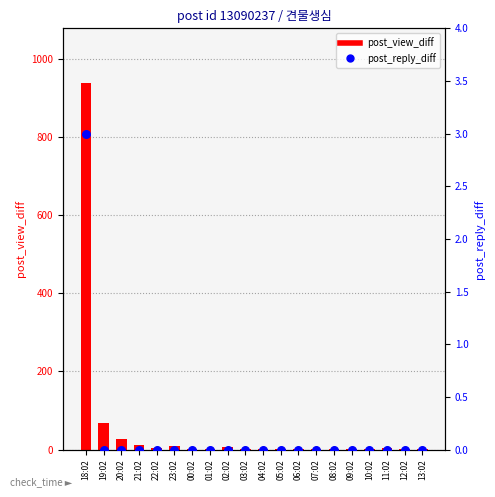

Which series reaches the maximum Y coordinate?

post_view_diff